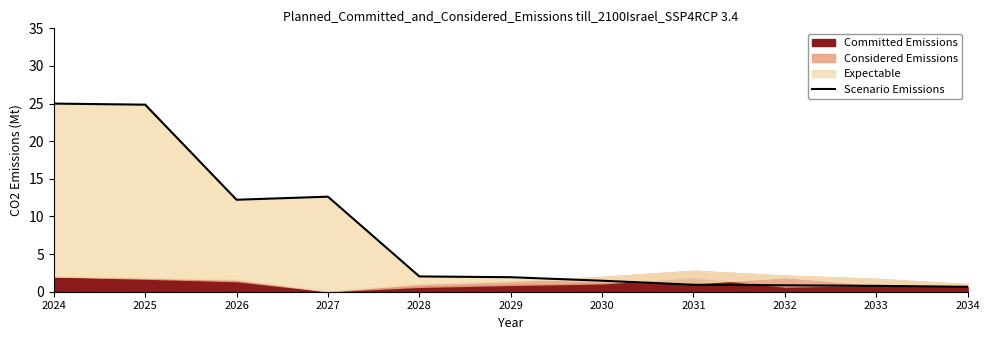

What is the change in value from 2025 to 2030?

-23.4